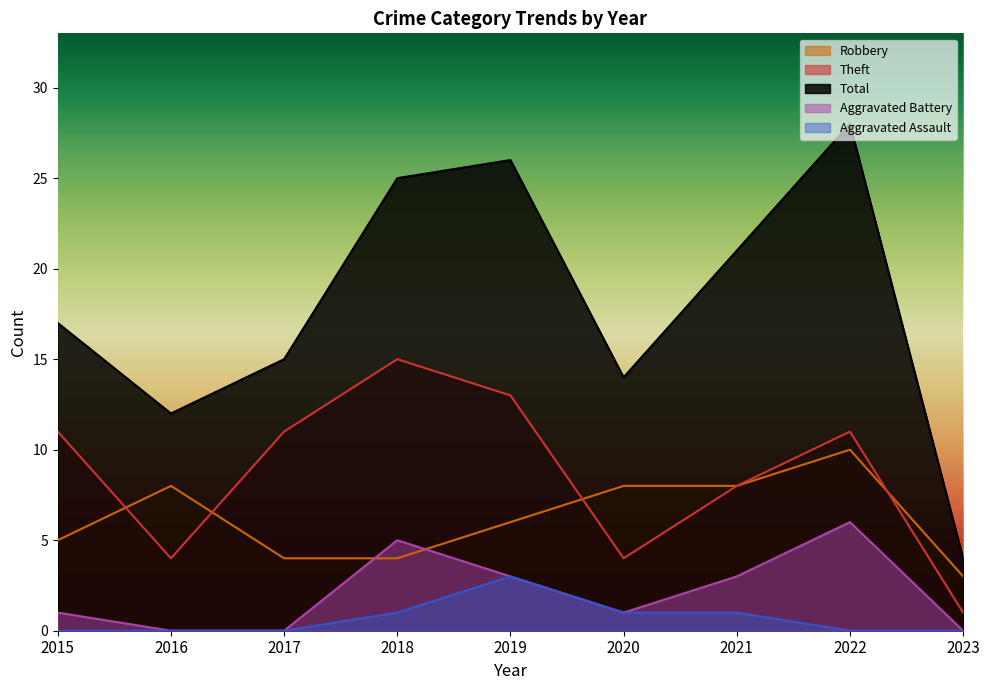

What is the average value of the Aggravated Assault series?

1